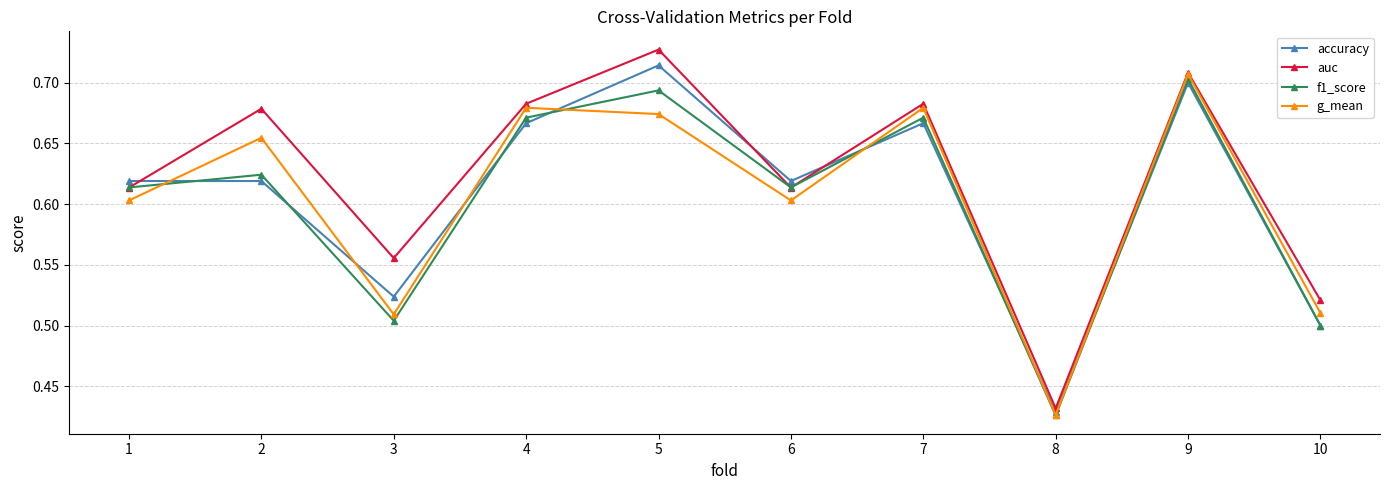

At which category does the chart reach its peak across all series?

5